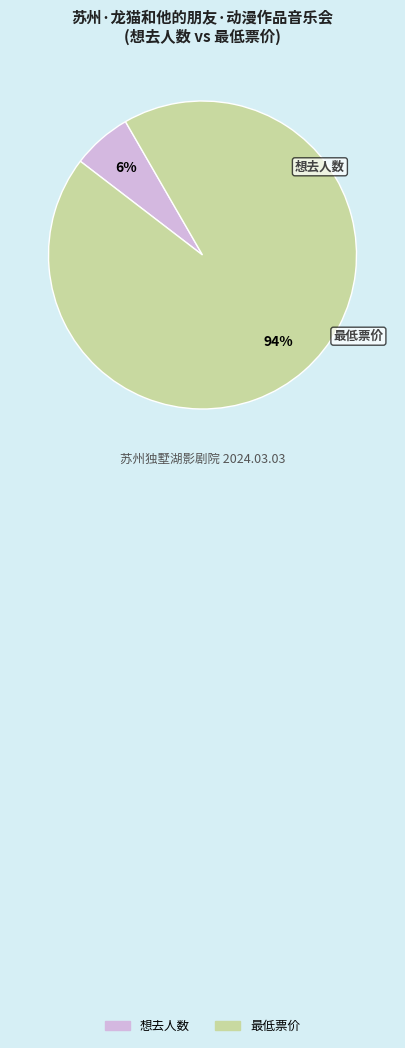

What is the majority slice?

最低票价